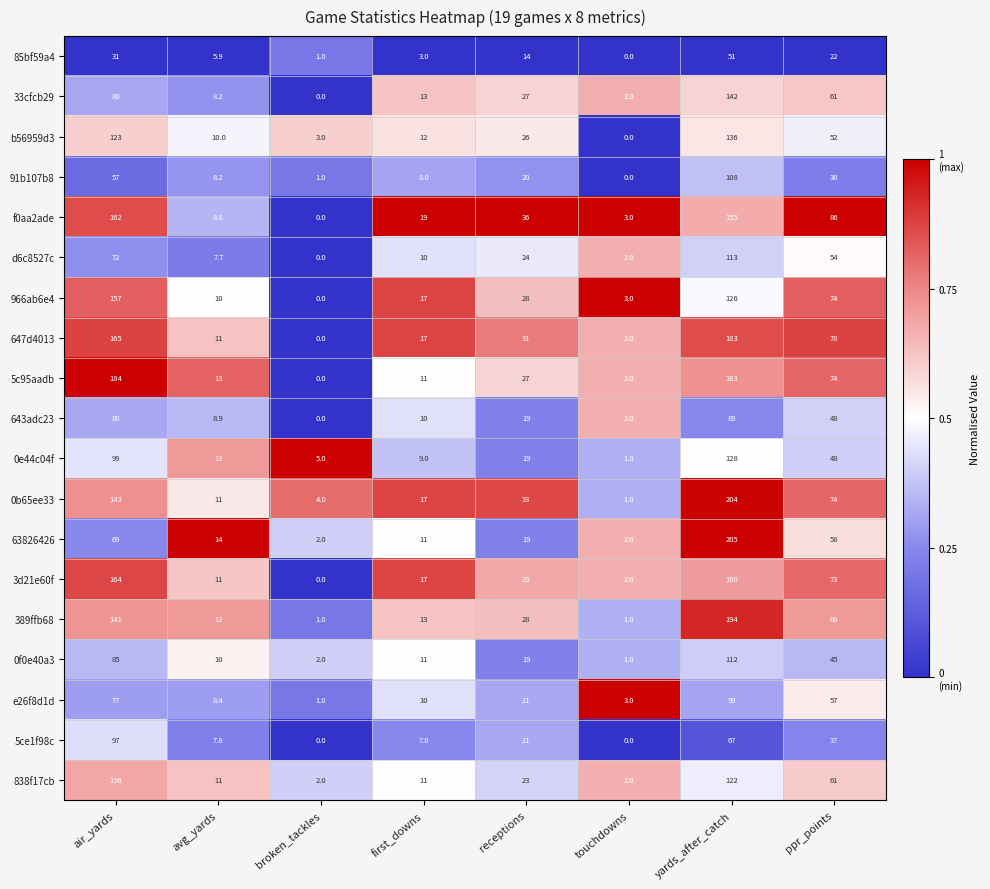

Which category has the highest value across all series?

yards_after_catch